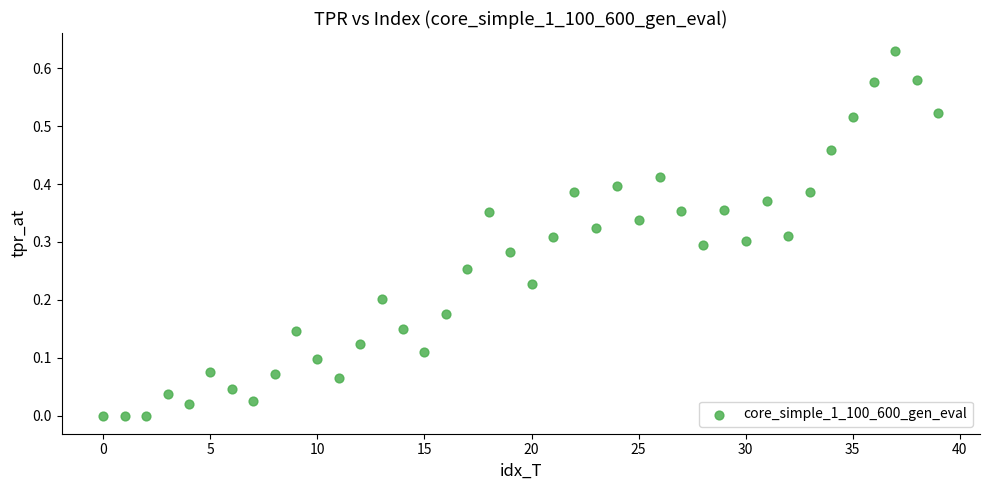

Count the number of points in this scatter plot.

40